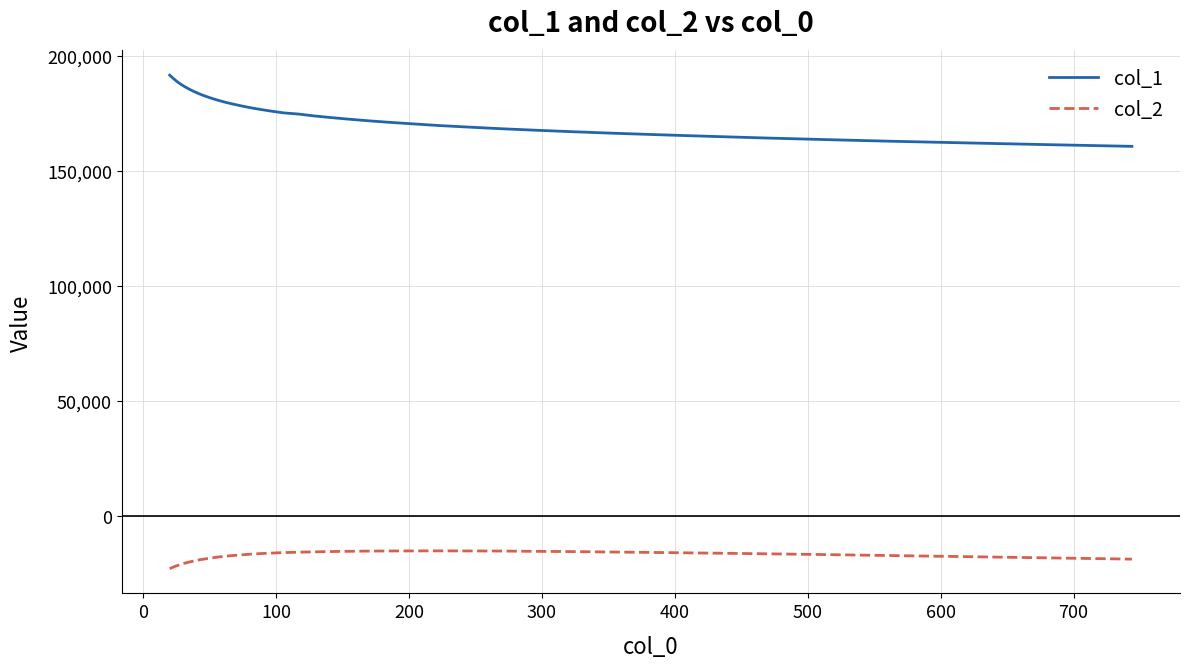

What is the minimum value for col_2?

-22840.3